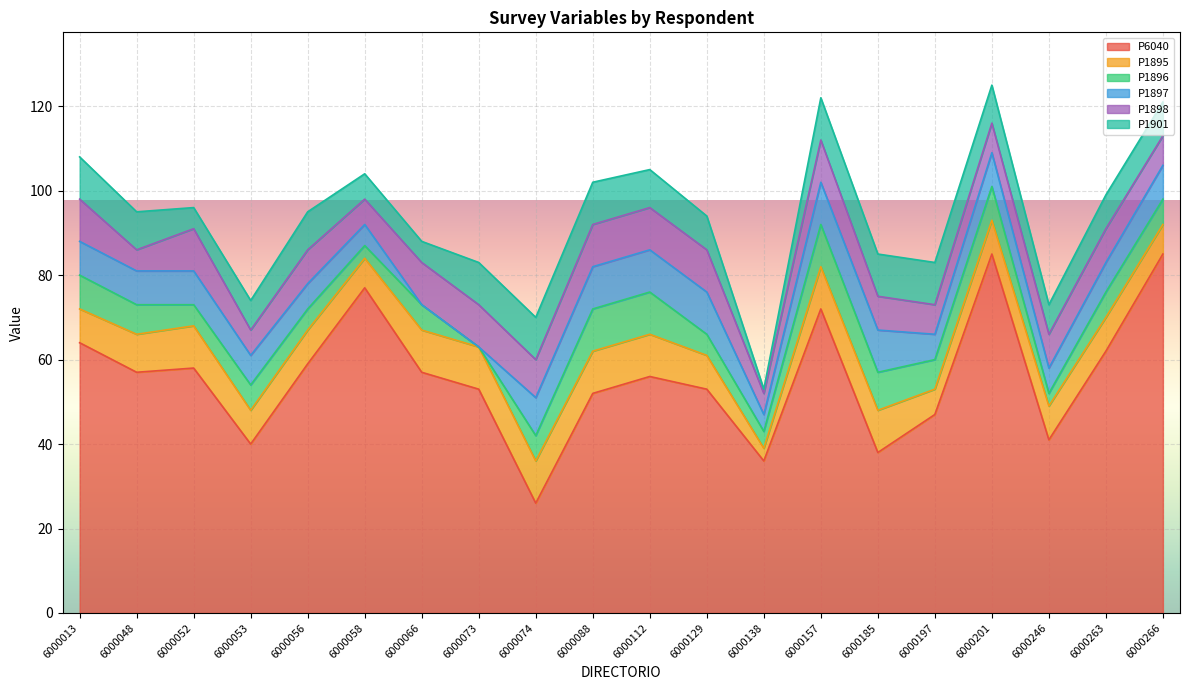

Which series has the largest range (max minus min)?

P6040